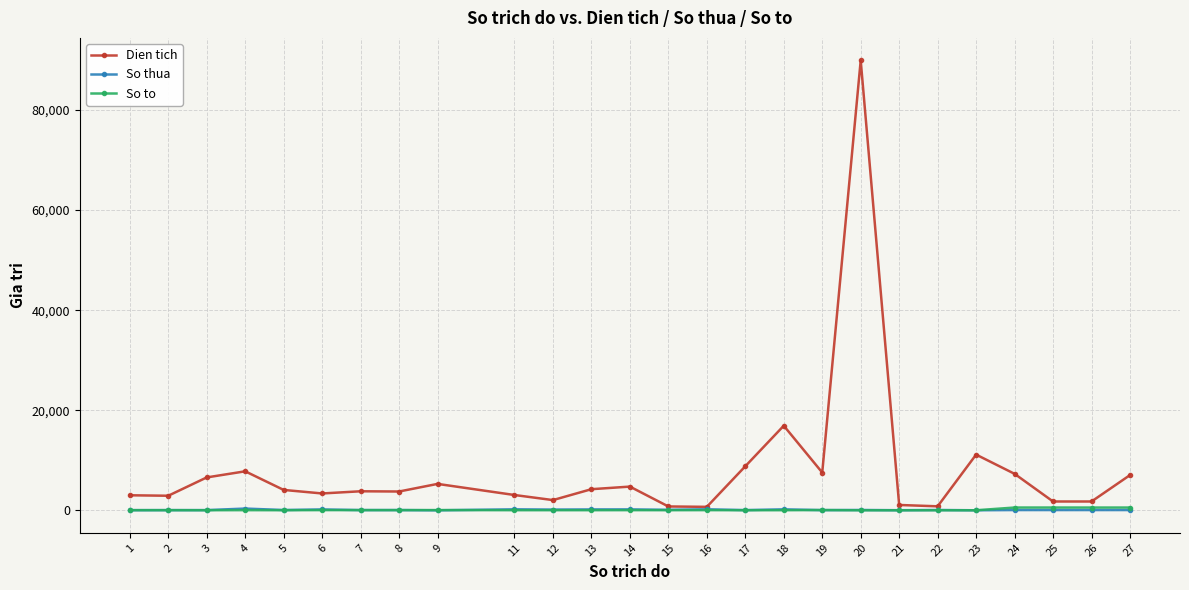

Which category has the highest value across all series?

20